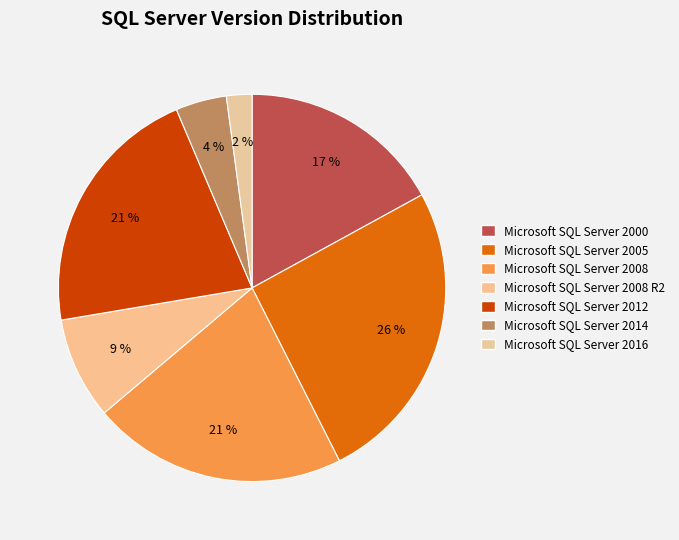

Which has a higher value, Microsoft SQL Server 2000 or Microsoft SQL Server 2005?

Microsoft SQL Server 2005